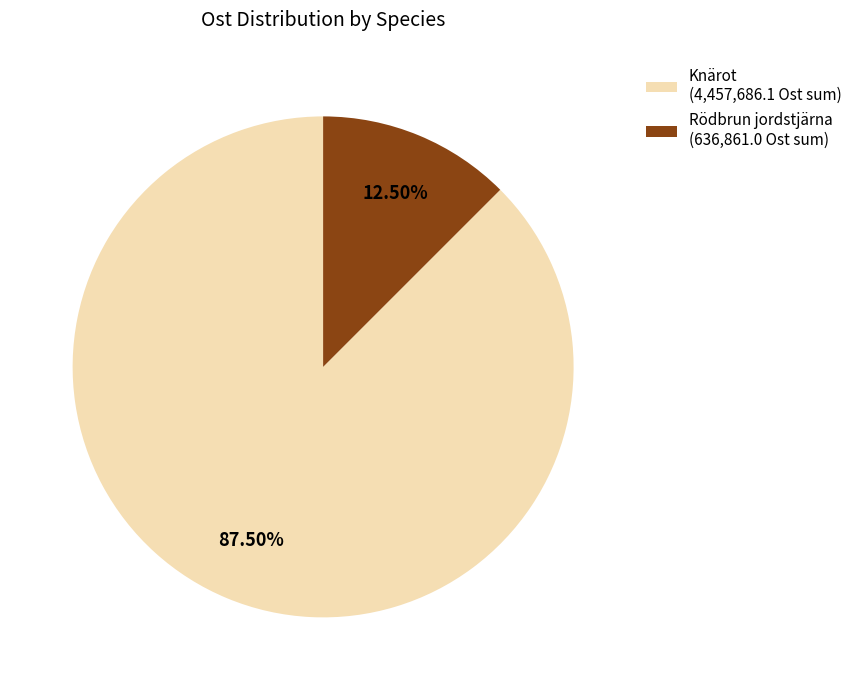

Rank the categories by value from lowest to highest.

Rödbrun jordstjärna (636,861.0 Ost sum), Knärot (4,457,686.1 Ost sum)